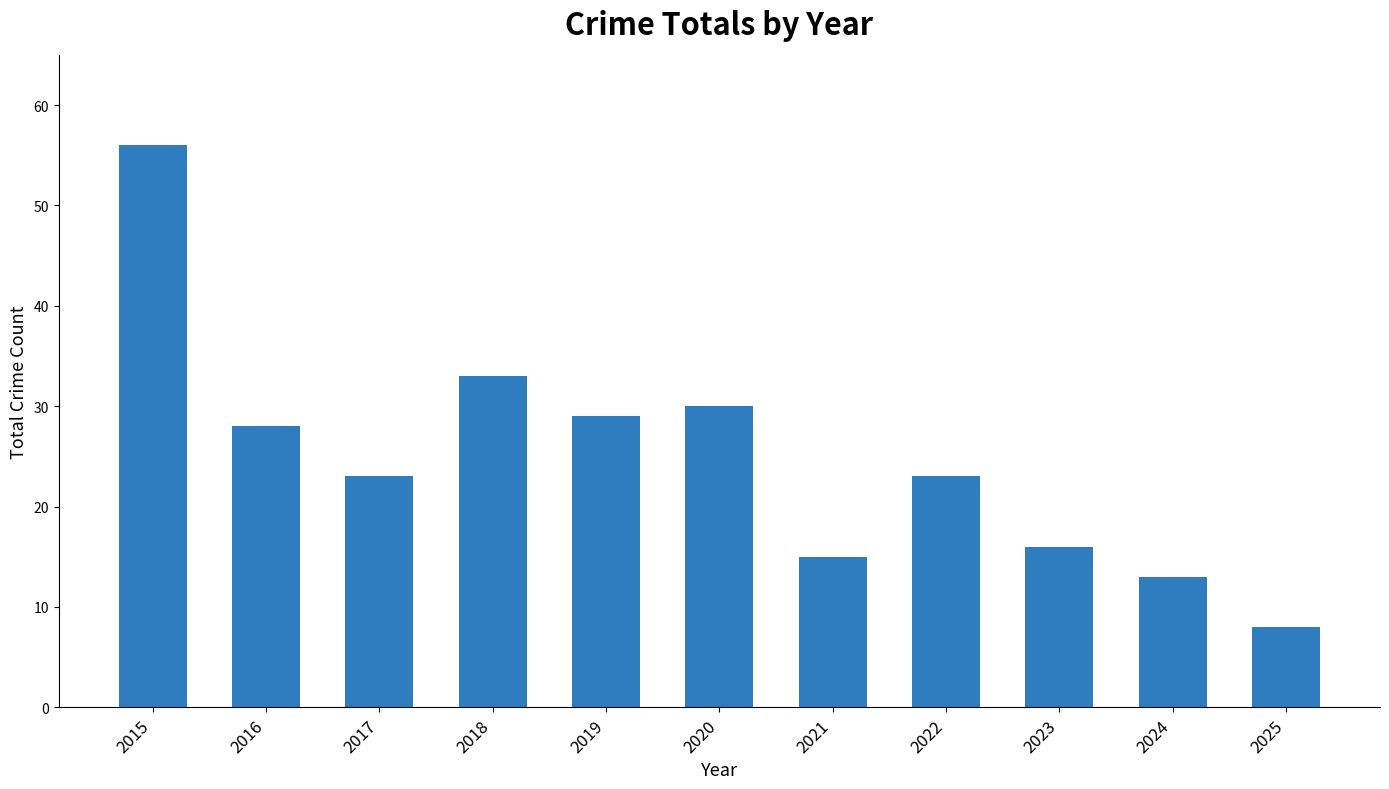

Are the bars horizontal?

No